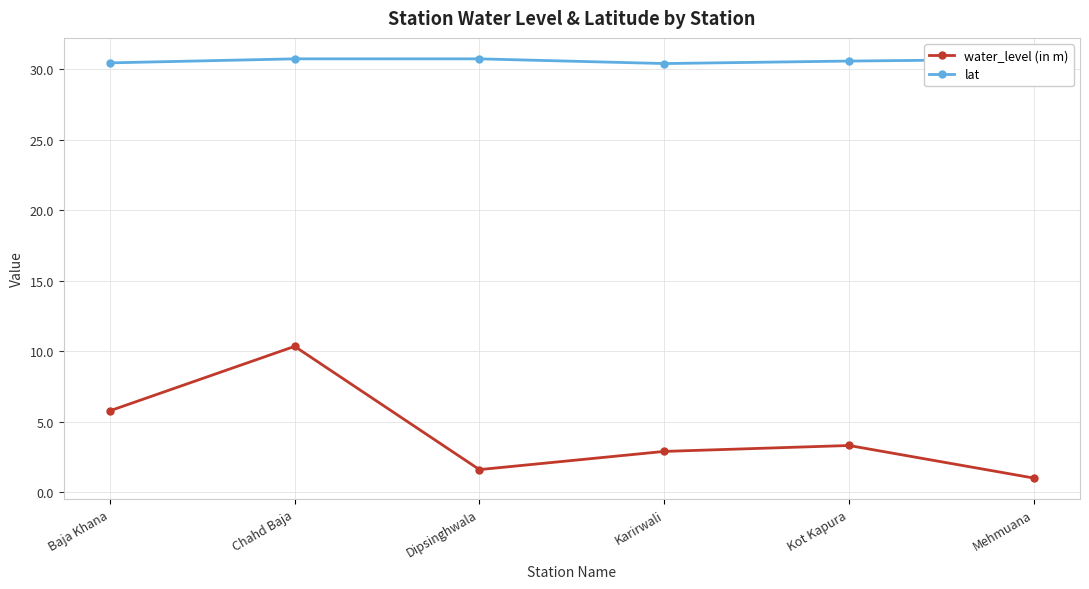

Does the chart have visible grid lines?

Yes